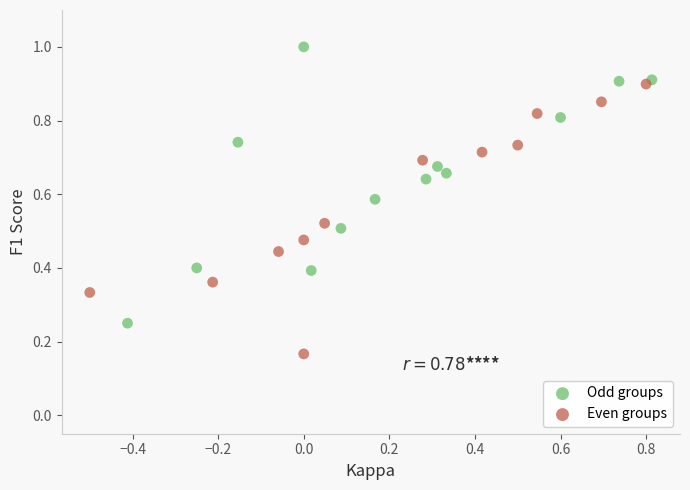

Which series contains the lowest Y value?

Even groups